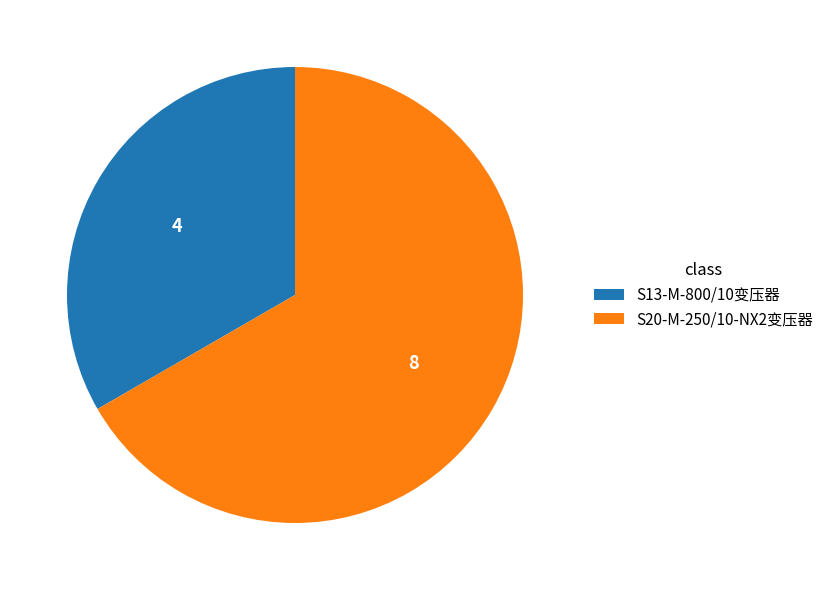

Approximately how many times larger is the value at S20-M-250/10-NX2变压器 compared to S13-M-800/10变压器?

2.0